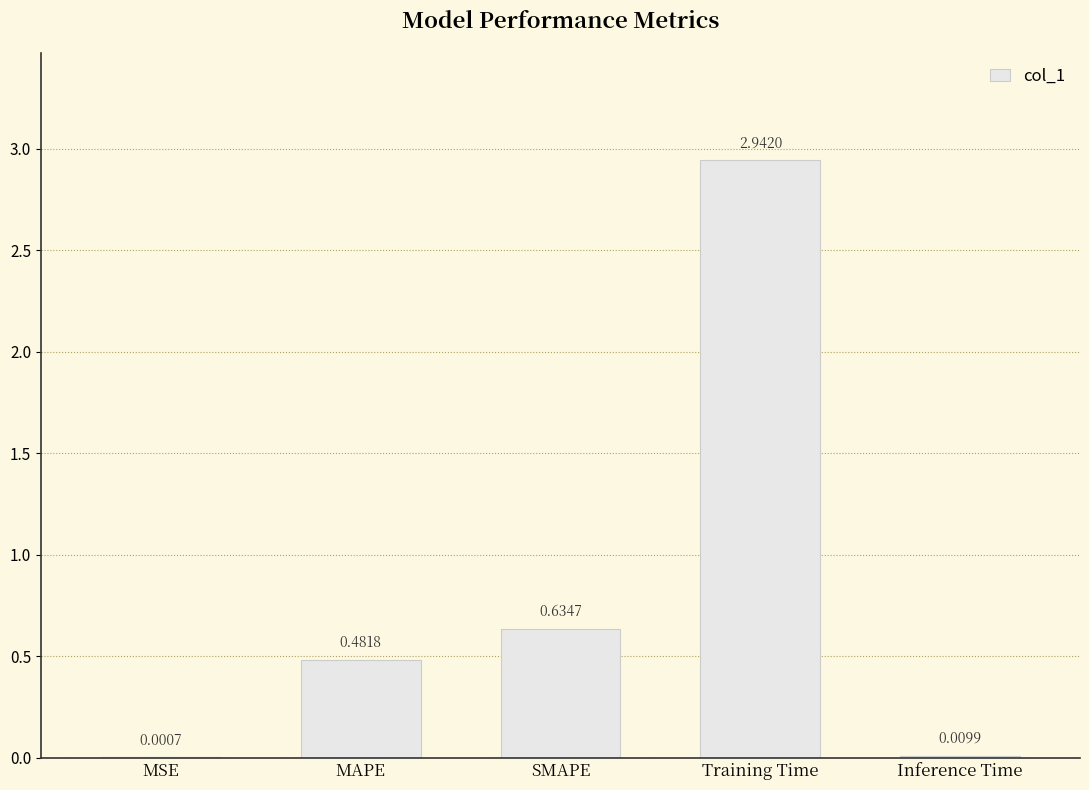

What is the sum of the values at SMAPE and Training Time?

3.6